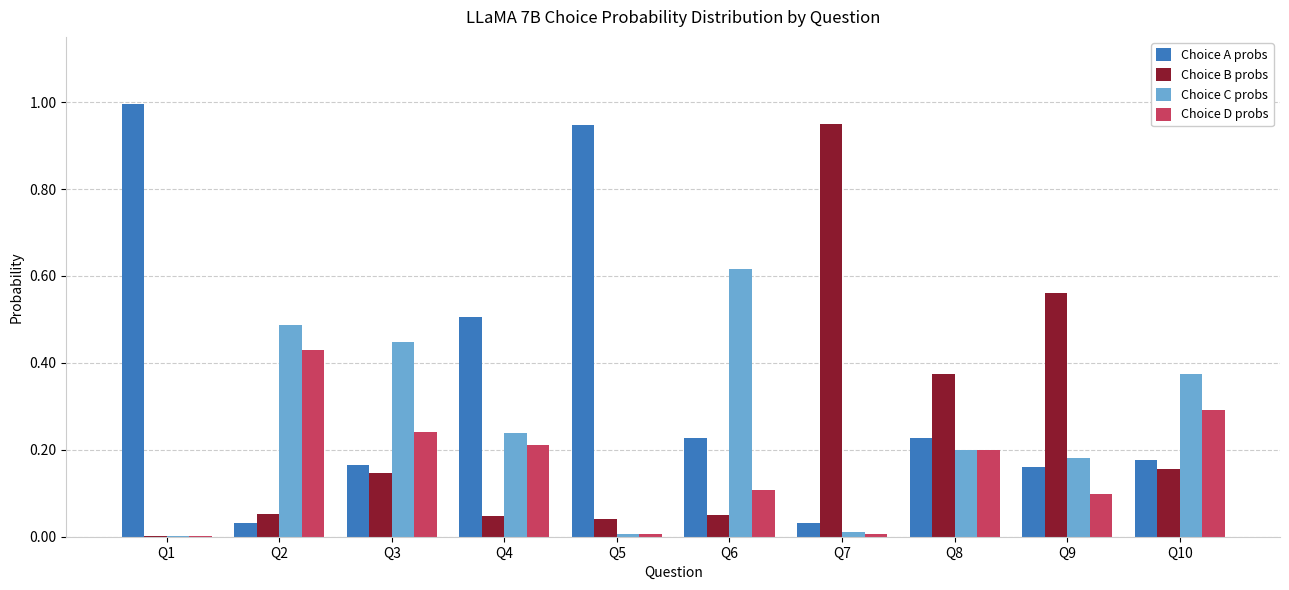

True or false: Choice A probs has a value of 0.2 at Q3.

True